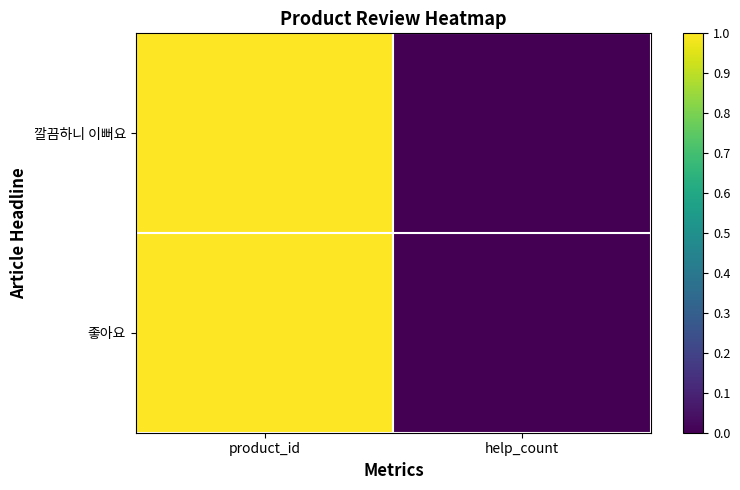

Reading left to right, transcribe all the data shown in this chart.

깔끔하니 이뻐요: product_id=1.0	help_count=0.0
좋아요: product_id=1.0	help_count=0.0